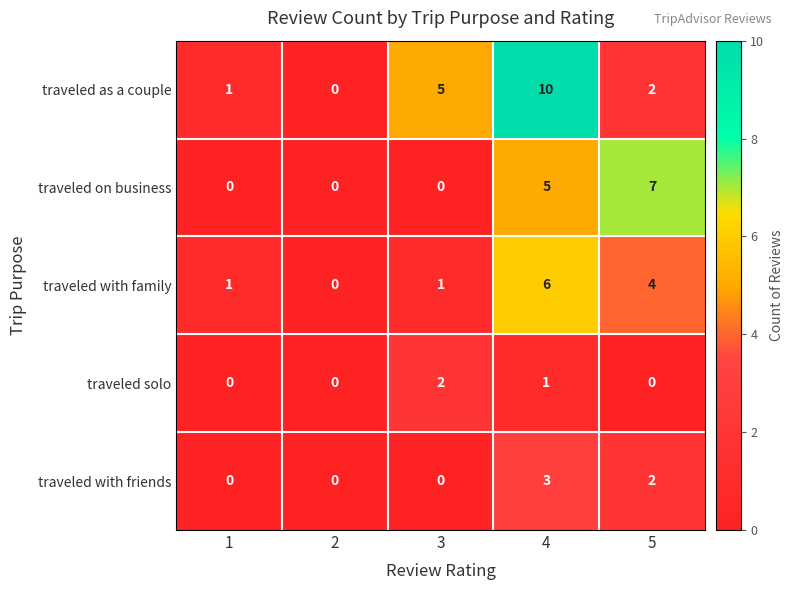

What is the sum of the traveled with family values at 1 and 4?

7